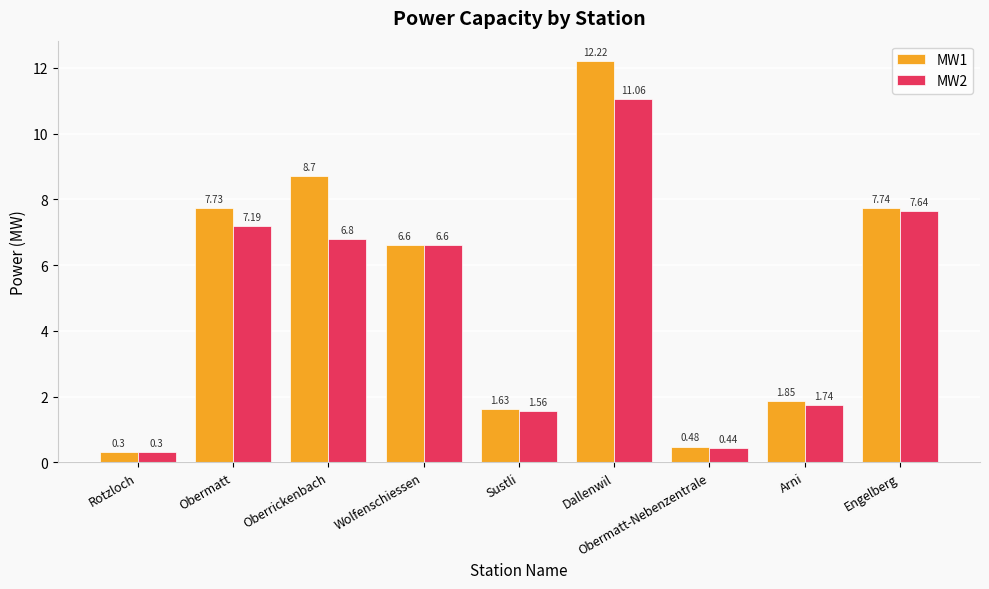

What is the difference between the maximum and second lowest values in the MW1 series?

11.7